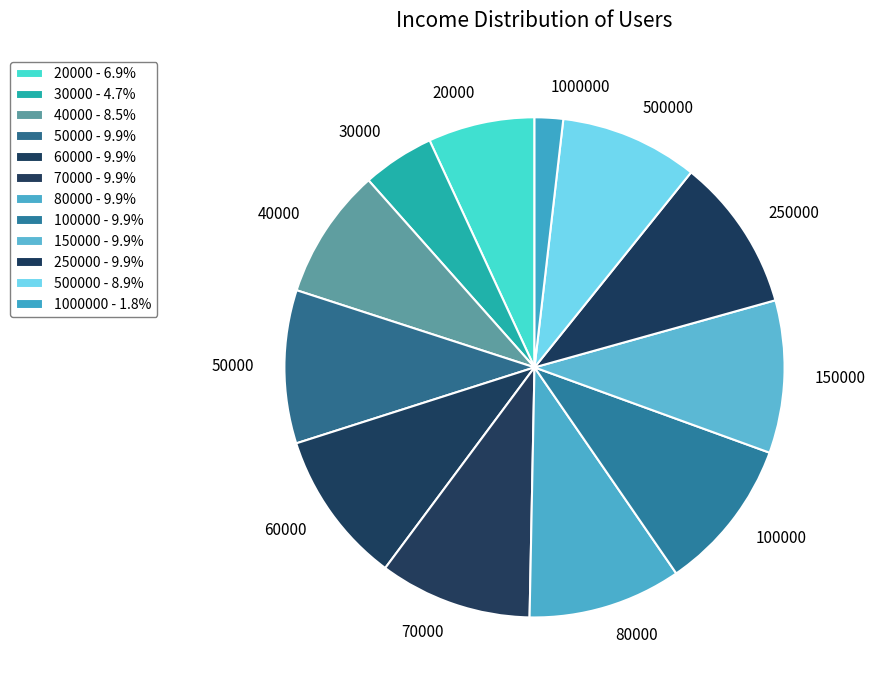

Is the sum of 500000 and 80000 greater than half?

No